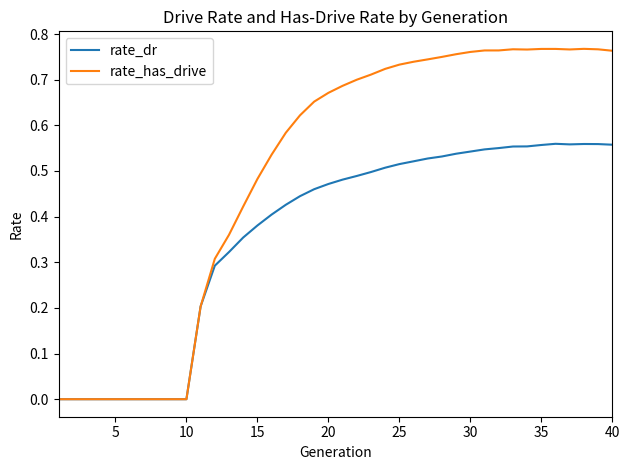

What is the sum of all rate_has_drive values?

19.8